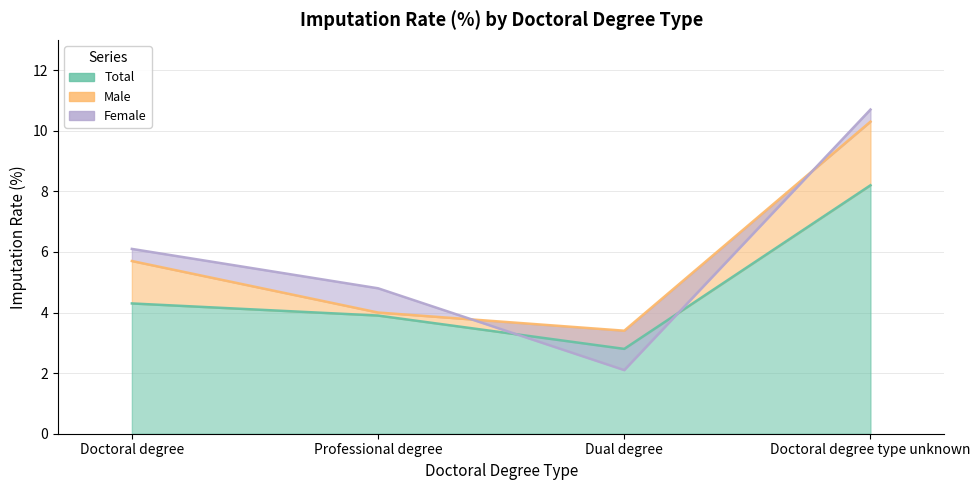

Rank the series by their maximum value, from highest to lowest.

Female, Male, Total